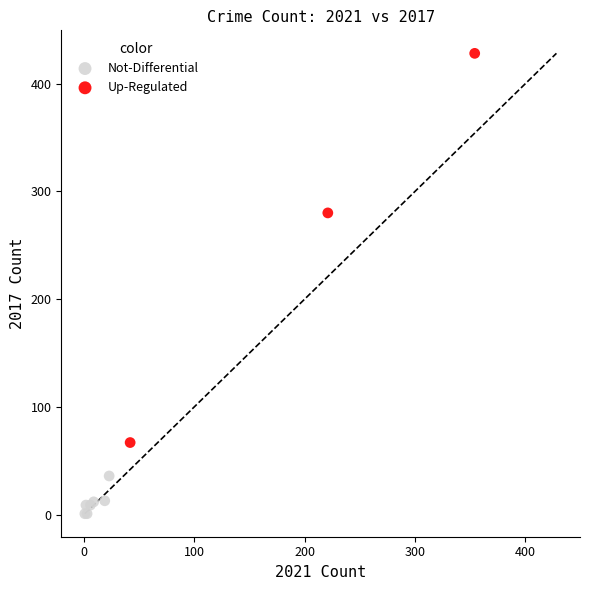

Which series reaches the minimum Y coordinate?

Not-Differential